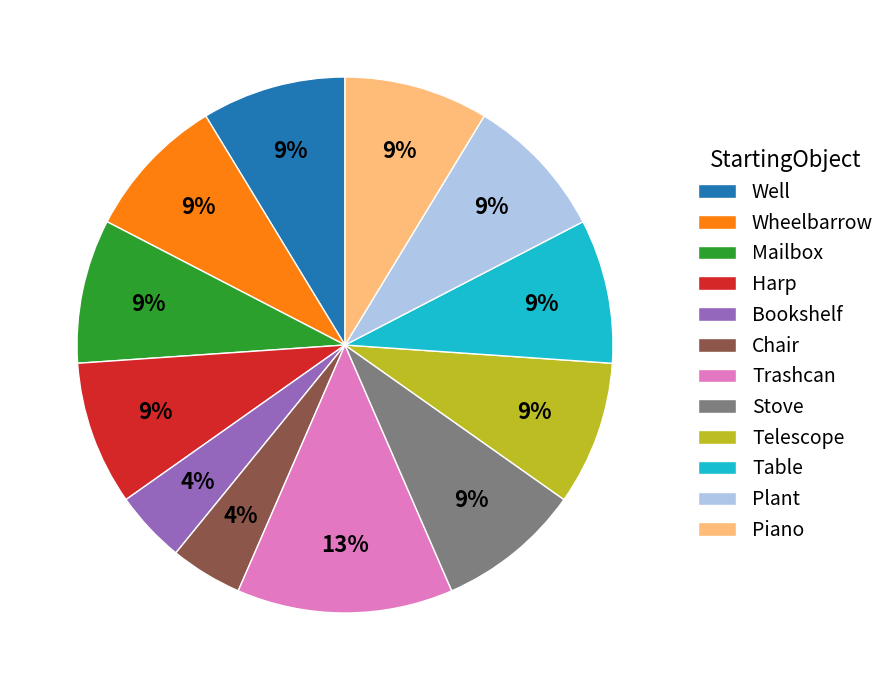

To the nearest percent, what portion does Harp represent?

9%